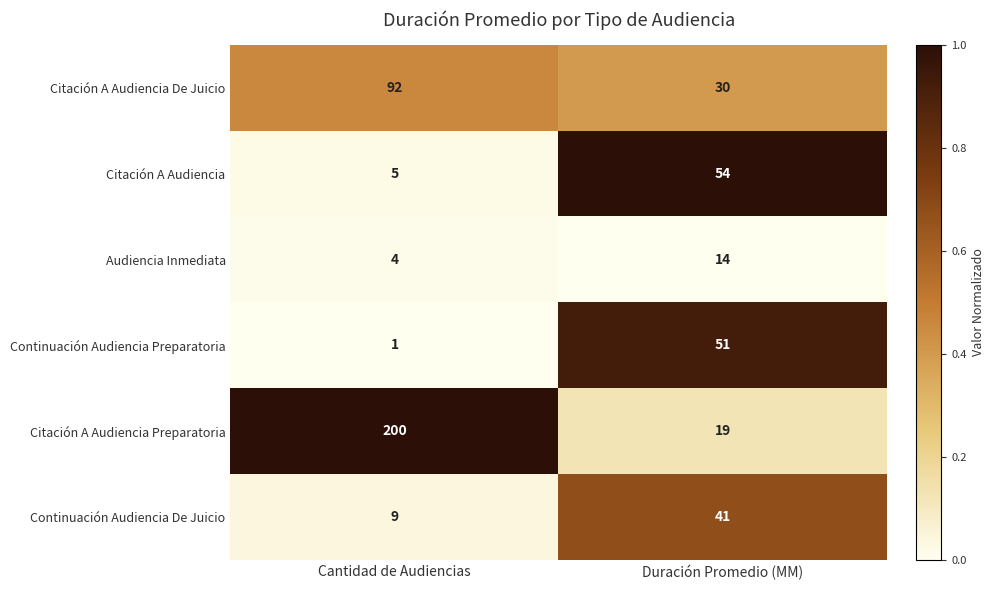

What is the sum of the Audiencia Inmediata values at Duración Promedio (MM) and Cantidad de Audiencias?

18